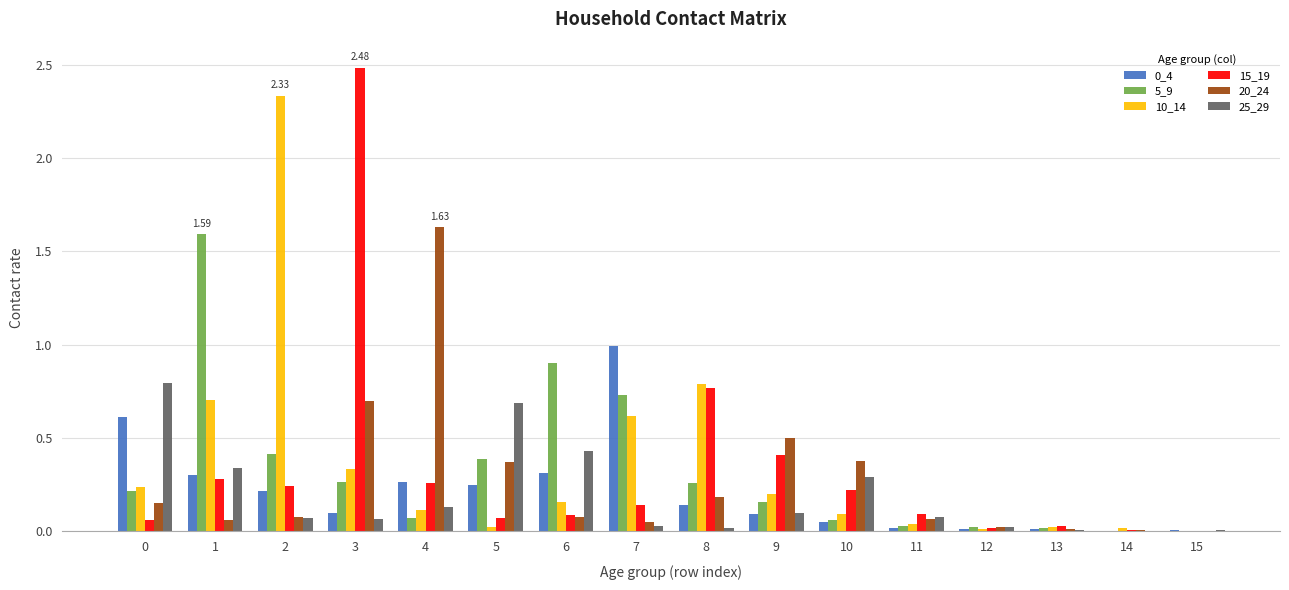

Is the value of 0_4 at 2 greater than the value of 20_24 at 4?

No